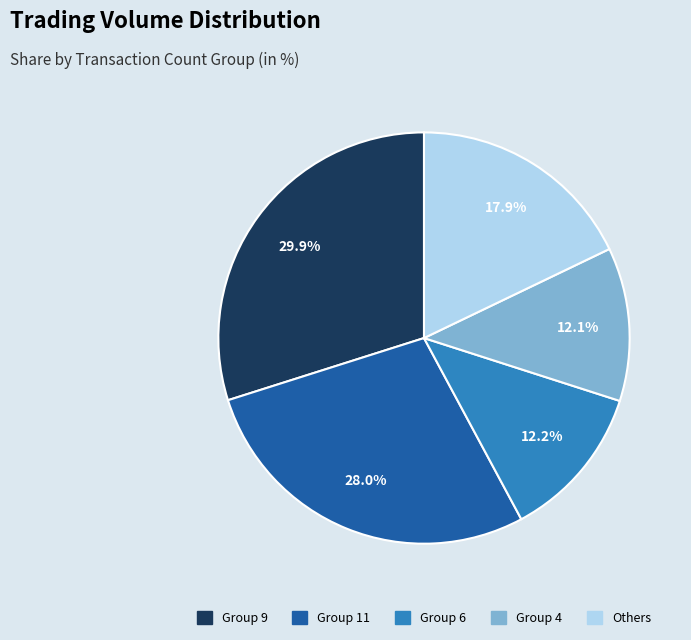

Does Group 9 account for over 50% of the chart?

No